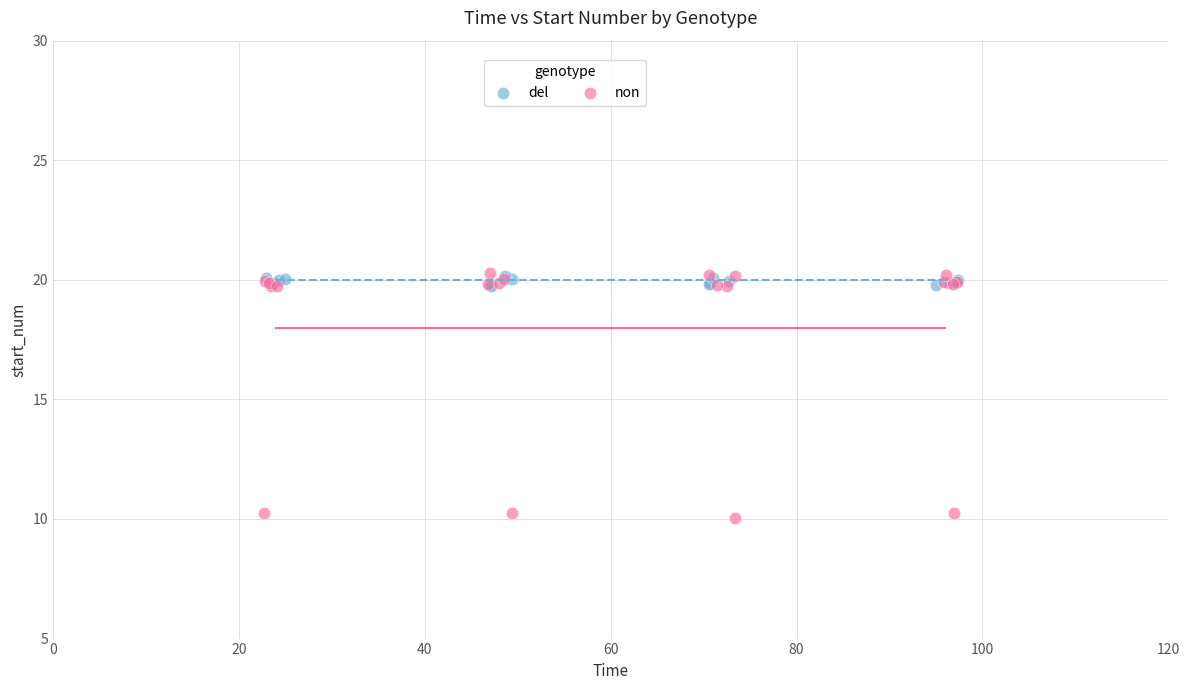

Which series has the largest Y range (max minus min)?

non